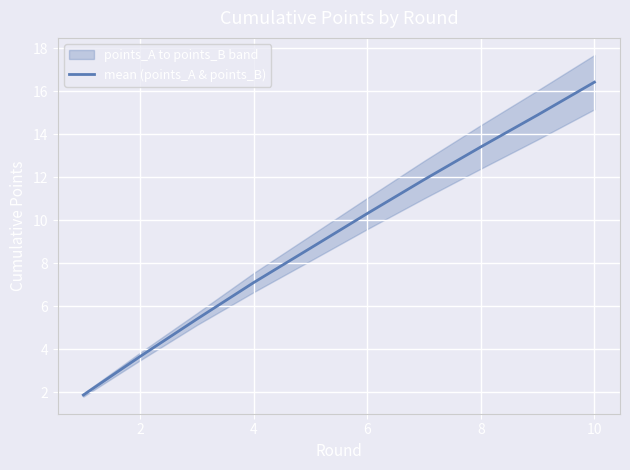

Reading right to left, transcribe all the data shown in this chart.

16.4	14.9	13.4	11.9	10.3	8.7	7.1	5.4	3.7	1.9